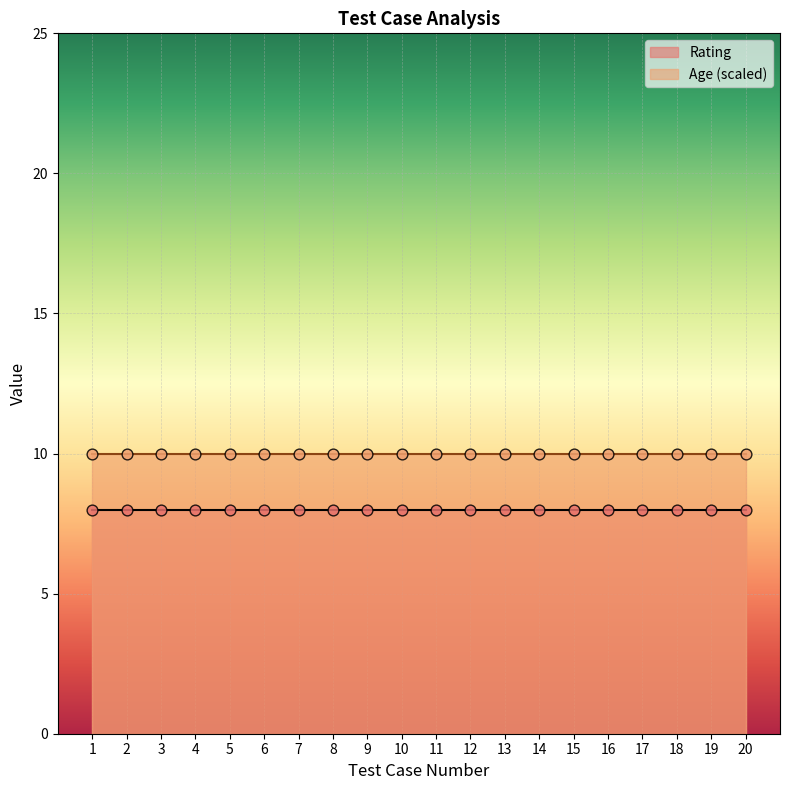

What are all the series names shown in the legend?

Rating, Age